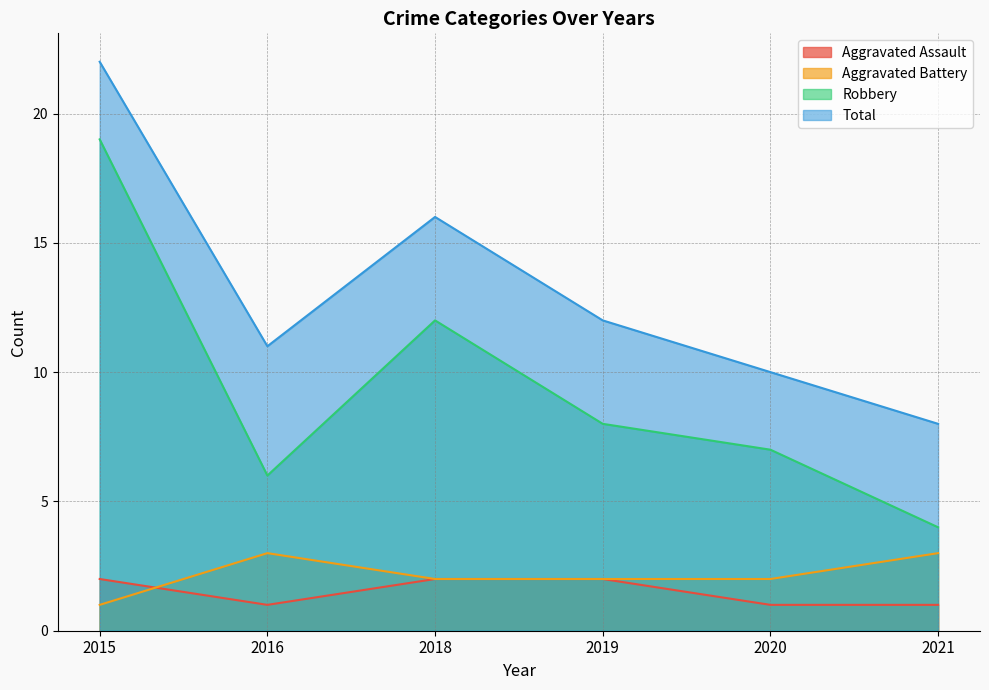

Which series changed the most between 2016 and 2018?

Robbery